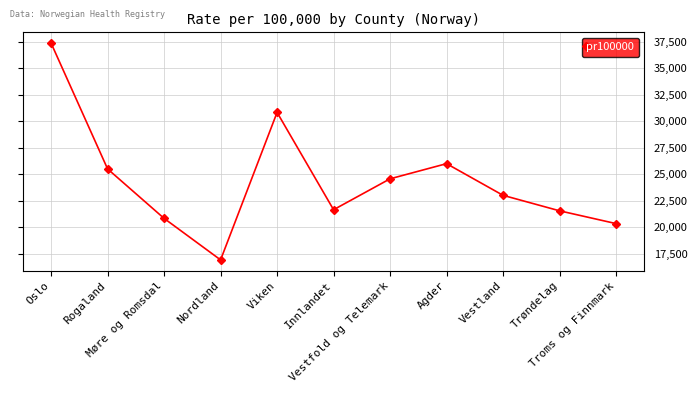

How many distinct data groups are displayed?

1